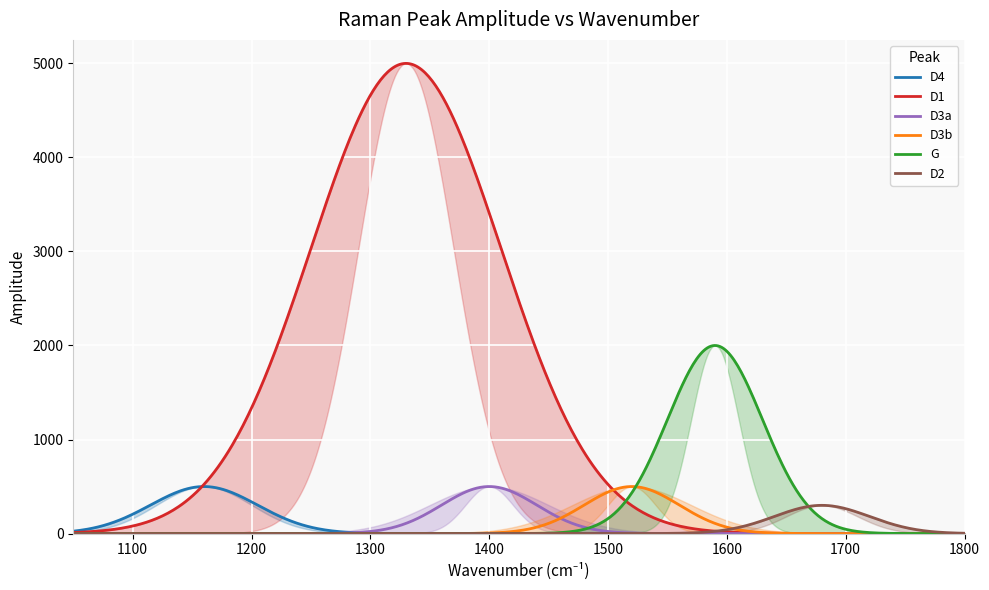

Does the chart display data point markers on the line(s)?

No